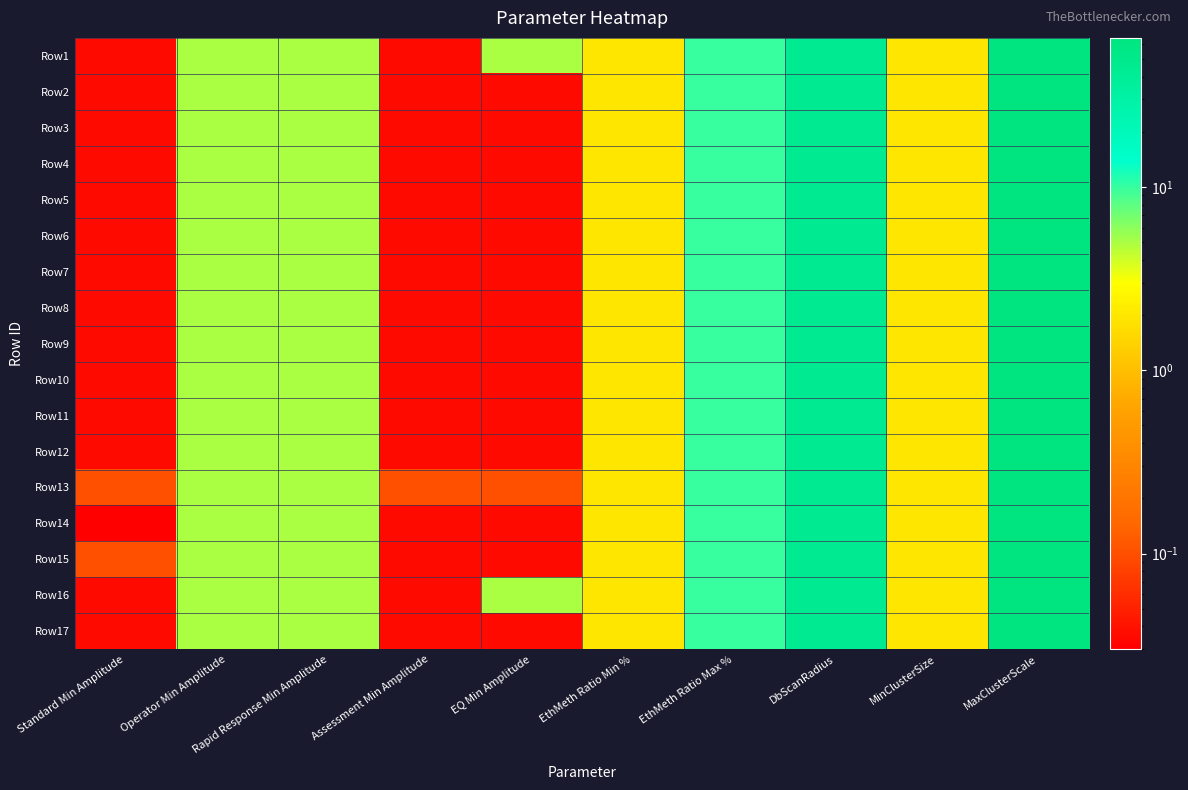

Reading left to right, extract all data points from this chart.

Row1: Standard Min Amplitude=0.0	Operator Min Amplitude=5.0	Rapid Response Min Amplitude=5.0	Assessment Min Amplitude=0.0	EQ Min Amplitude=5.0	EthMeth Ratio Min %=2.0	EthMeth Ratio Max %=10.0	DbScanRadius=45.0	MinClusterSize=2.0	MaxClusterScale=65.0
Row2: Standard Min Amplitude=0.0	Operator Min Amplitude=5.0	Rapid Response Min Amplitude=5.0	Assessment Min Amplitude=0.0	EQ Min Amplitude=0.0	EthMeth Ratio Min %=2.0	EthMeth Ratio Max %=10.0	DbScanRadius=45.0	MinClusterSize=2.0	MaxClusterScale=65.0
Row3: Standard Min Amplitude=0.0	Operator Min Amplitude=5.0	Rapid Response Min Amplitude=5.0	Assessment Min Amplitude=0.0	EQ Min Amplitude=0.0	EthMeth Ratio Min %=2.0	EthMeth Ratio Max %=10.0	DbScanRadius=45.0	MinClusterSize=2.0	MaxClusterScale=65.0
Row4: Standard Min Amplitude=0.0	Operator Min Amplitude=5.0	Rapid Response Min Amplitude=5.0	Assessment Min Amplitude=0.0	EQ Min Amplitude=0.0	EthMeth Ratio Min %=2.0	EthMeth Ratio Max %=10.0	DbScanRadius=45.0	MinClusterSize=2.0	MaxClusterScale=65.0
Row5: Standard Min Amplitude=0.0	Operator Min Amplitude=5.0	Rapid Response Min Amplitude=5.0	Assessment Min Amplitude=0.0	EQ Min Amplitude=0.0	EthMeth Ratio Min %=2.0	EthMeth Ratio Max %=10.0	DbScanRadius=45.0	MinClusterSize=2.0	MaxClusterScale=65.0
Row6: Standard Min Amplitude=0.0	Operator Min Amplitude=5.0	Rapid Response Min Amplitude=5.0	Assessment Min Amplitude=0.0	EQ Min Amplitude=0.0	EthMeth Ratio Min %=2.0	EthMeth Ratio Max %=10.0	DbScanRadius=45.0	MinClusterSize=2.0	MaxClusterScale=65.0
Row7: Standard Min Amplitude=0.0	Operator Min Amplitude=5.0	Rapid Response Min Amplitude=5.0	Assessment Min Amplitude=0.0	EQ Min Amplitude=0.0	EthMeth Ratio Min %=2.0	EthMeth Ratio Max %=10.0	DbScanRadius=45.0	MinClusterSize=2.0	MaxClusterScale=65.0
Row8: Standard Min Amplitude=0.0	Operator Min Amplitude=5.0	Rapid Response Min Amplitude=5.0	Assessment Min Amplitude=0.0	EQ Min Amplitude=0.0	EthMeth Ratio Min %=2.0	EthMeth Ratio Max %=10.0	DbScanRadius=45.0	MinClusterSize=2.0	MaxClusterScale=65.0
Row9: Standard Min Amplitude=0.0	Operator Min Amplitude=5.0	Rapid Response Min Amplitude=5.0	Assessment Min Amplitude=0.0	EQ Min Amplitude=0.0	EthMeth Ratio Min %=2.0	EthMeth Ratio Max %=10.0	DbScanRadius=45.0	MinClusterSize=2.0	MaxClusterScale=65.0
Row10: Standard Min Amplitude=0.0	Operator Min Amplitude=5.0	Rapid Response Min Amplitude=5.0	Assessment Min Amplitude=0.0	EQ Min Amplitude=0.0	EthMeth Ratio Min %=2.0	EthMeth Ratio Max %=10.0	DbScanRadius=45.0	MinClusterSize=2.0	MaxClusterScale=65.0
Row11: Standard Min Amplitude=0.0	Operator Min Amplitude=5.0	Rapid Response Min Amplitude=5.0	Assessment Min Amplitude=0.0	EQ Min Amplitude=0.0	EthMeth Ratio Min %=2.0	EthMeth Ratio Max %=10.0	DbScanRadius=45.0	MinClusterSize=2.0	MaxClusterScale=65.0
Row12: Standard Min Amplitude=0.0	Operator Min Amplitude=5.0	Rapid Response Min Amplitude=5.0	Assessment Min Amplitude=0.0	EQ Min Amplitude=0.0	EthMeth Ratio Min %=2.0	EthMeth Ratio Max %=10.0	DbScanRadius=45.0	MinClusterSize=2.0	MaxClusterScale=65.0
Row13: Standard Min Amplitude=0.1	Operator Min Amplitude=5.0	Rapid Response Min Amplitude=5.0	Assessment Min Amplitude=0.1	EQ Min Amplitude=0.1	EthMeth Ratio Min %=2.0	EthMeth Ratio Max %=10.0	DbScanRadius=45.0	MinClusterSize=2.0	MaxClusterScale=65.0
Row14: Standard Min Amplitude=0.0	Operator Min Amplitude=5.0	Rapid Response Min Amplitude=5.0	Assessment Min Amplitude=0.0	EQ Min Amplitude=0.0	EthMeth Ratio Min %=2.0	EthMeth Ratio Max %=10.0	DbScanRadius=45.0	MinClusterSize=2.0	MaxClusterScale=65.0
Row15: Standard Min Amplitude=0.1	Operator Min Amplitude=5.0	Rapid Response Min Amplitude=5.0	Assessment Min Amplitude=0.0	EQ Min Amplitude=0.0	EthMeth Ratio Min %=2.0	EthMeth Ratio Max %=10.0	DbScanRadius=45.0	MinClusterSize=2.0	MaxClusterScale=65.0
Row16: Standard Min Amplitude=0.0	Operator Min Amplitude=5.0	Rapid Response Min Amplitude=5.0	Assessment Min Amplitude=0.0	EQ Min Amplitude=5.0	EthMeth Ratio Min %=2.0	EthMeth Ratio Max %=10.0	DbScanRadius=45.0	MinClusterSize=2.0	MaxClusterScale=65.0
Row17: Standard Min Amplitude=0.0	Operator Min Amplitude=5.0	Rapid Response Min Amplitude=5.0	Assessment Min Amplitude=0.0	EQ Min Amplitude=0.0	EthMeth Ratio Min %=2.0	EthMeth Ratio Max %=10.0	DbScanRadius=45.0	MinClusterSize=2.0	MaxClusterScale=65.0